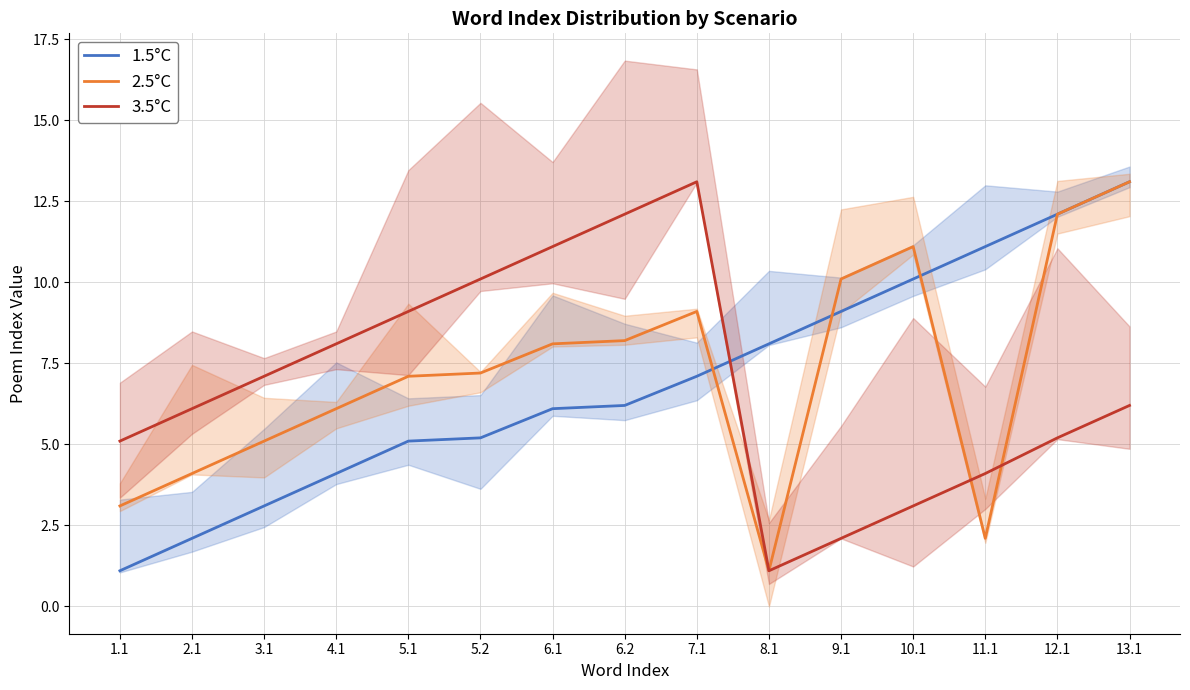

Reading left to right, list all the values displayed in this chart.

1.5°C: 1.1	2.1	3.1	4.1	5.1	5.2	6.1	6.2	7.1	8.1	9.1	10.1	11.1	12.1	13.1
2.5°C: 3.1	4.1	5.1	6.1	7.1	7.2	8.1	8.2	9.1	1.1	10.1	11.1	2.1	12.1	13.1
3.5°C: 5.1	6.1	7.1	8.1	9.1	10.1	11.1	12.1	13.1	1.1	2.1	3.1	4.1	5.2	6.2